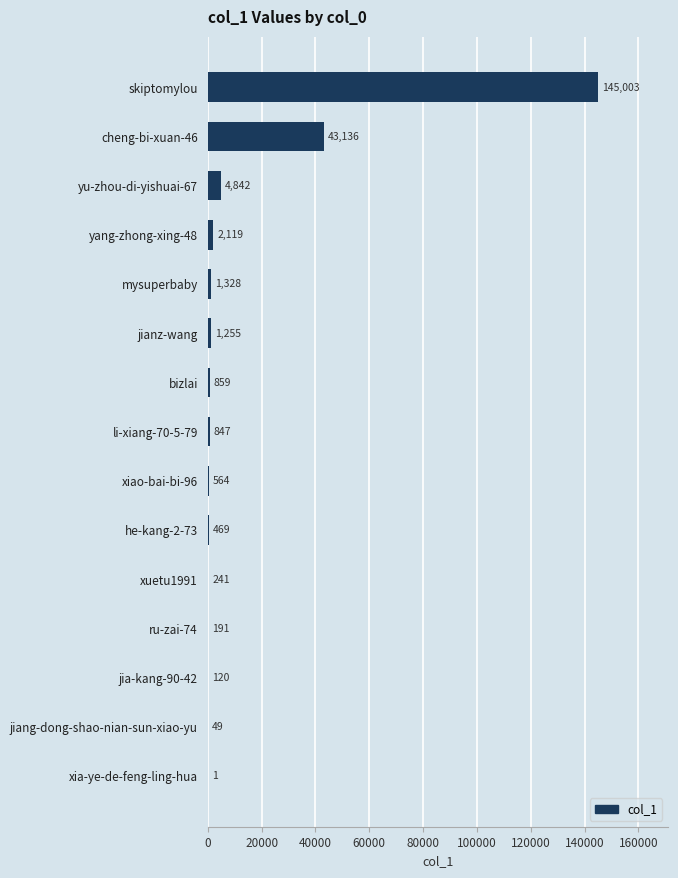

Are the bars grouped side by side (vs. stacked)?

No